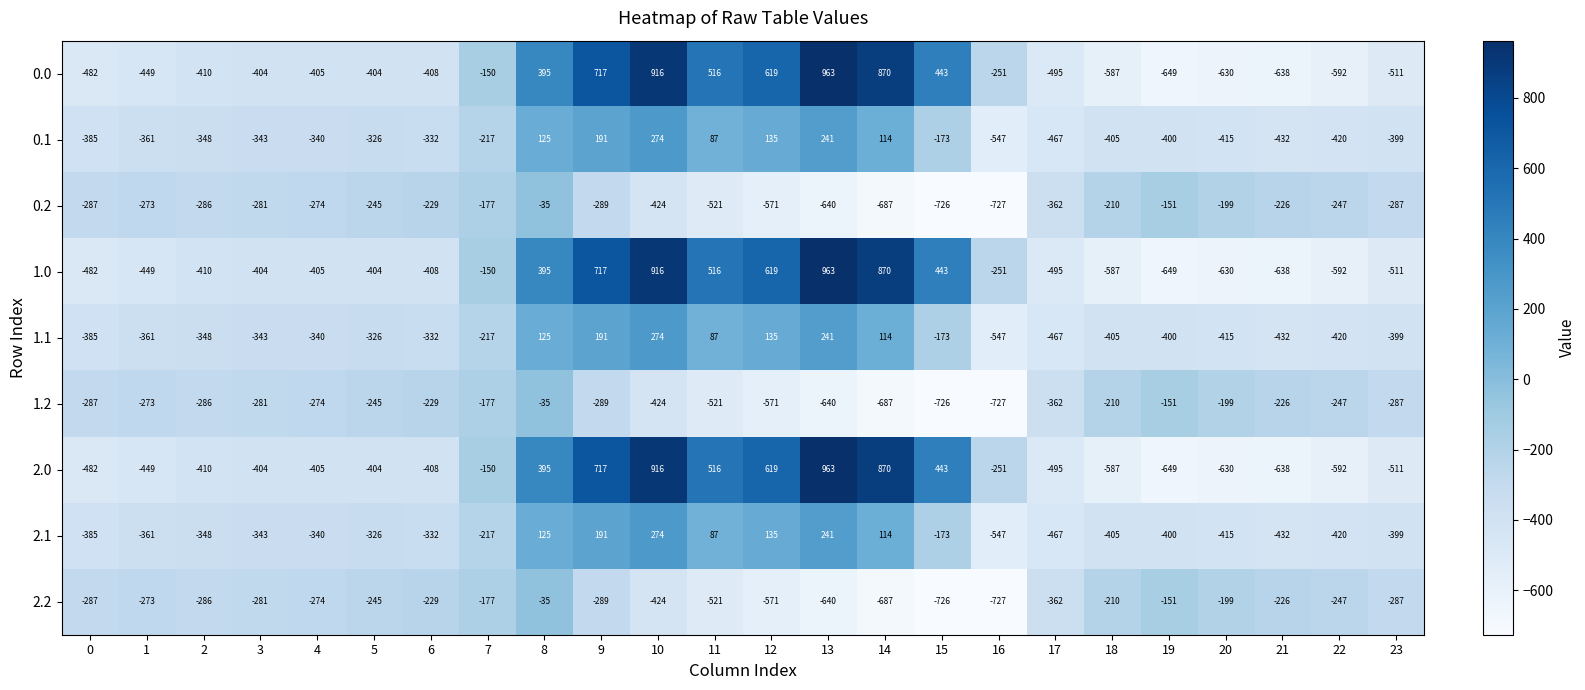

The 1.1 series shows 63 at 9. True or false?

False